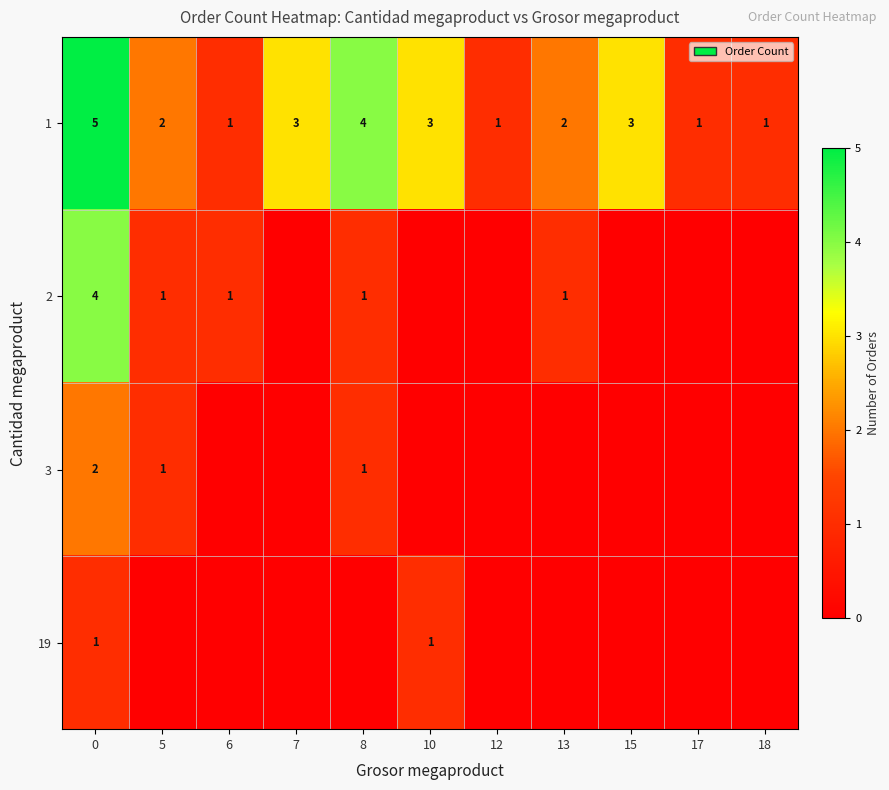

Count the number of data series in this chart.

4